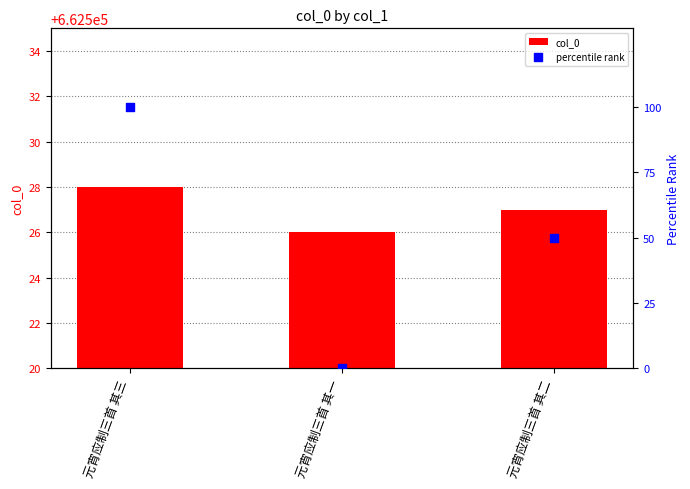

Which series has the largest Y range (max minus min)?

percentile rank